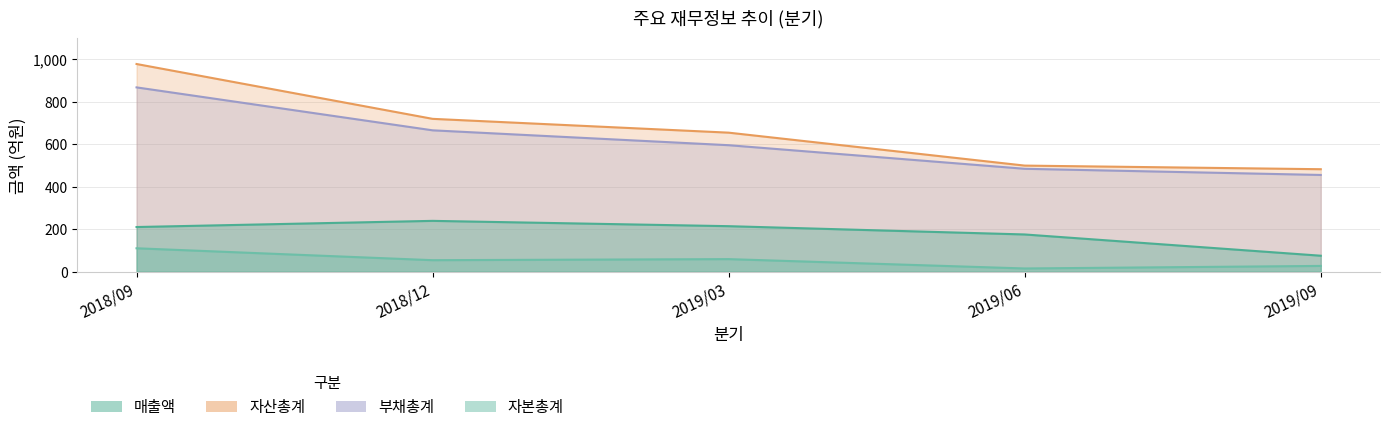

Does the chart display data point markers on the line(s)?

No